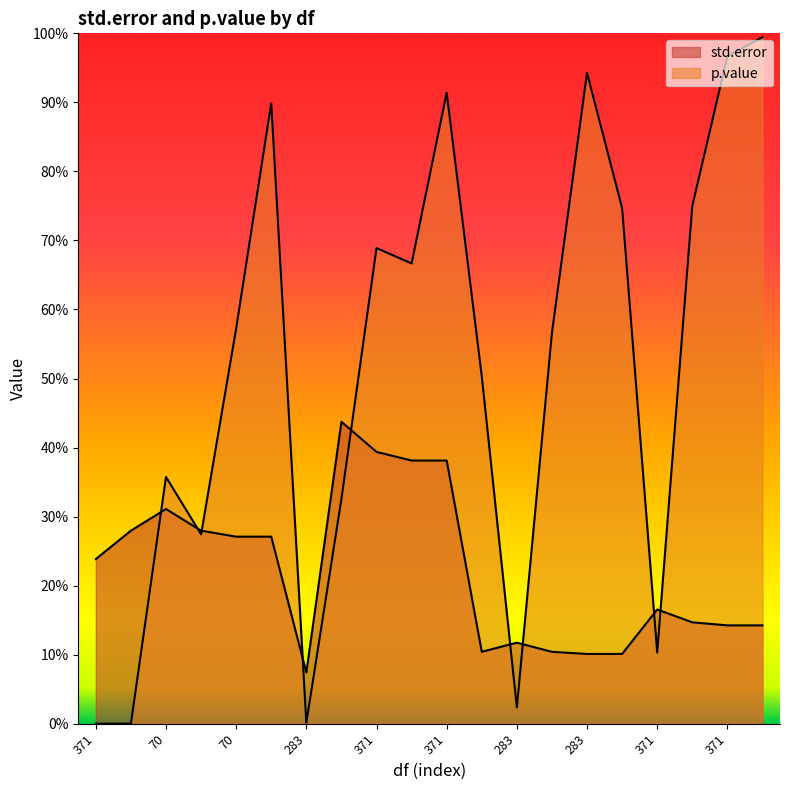

Which series has the widest spread of values?

p.value